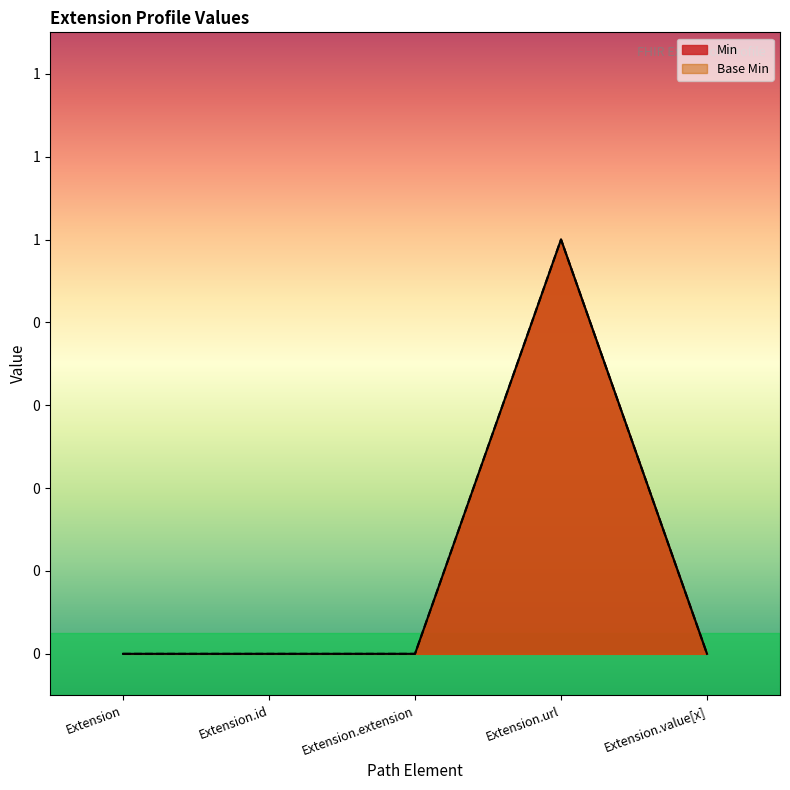

Which category has the highest value in the Min series?

Extension.url